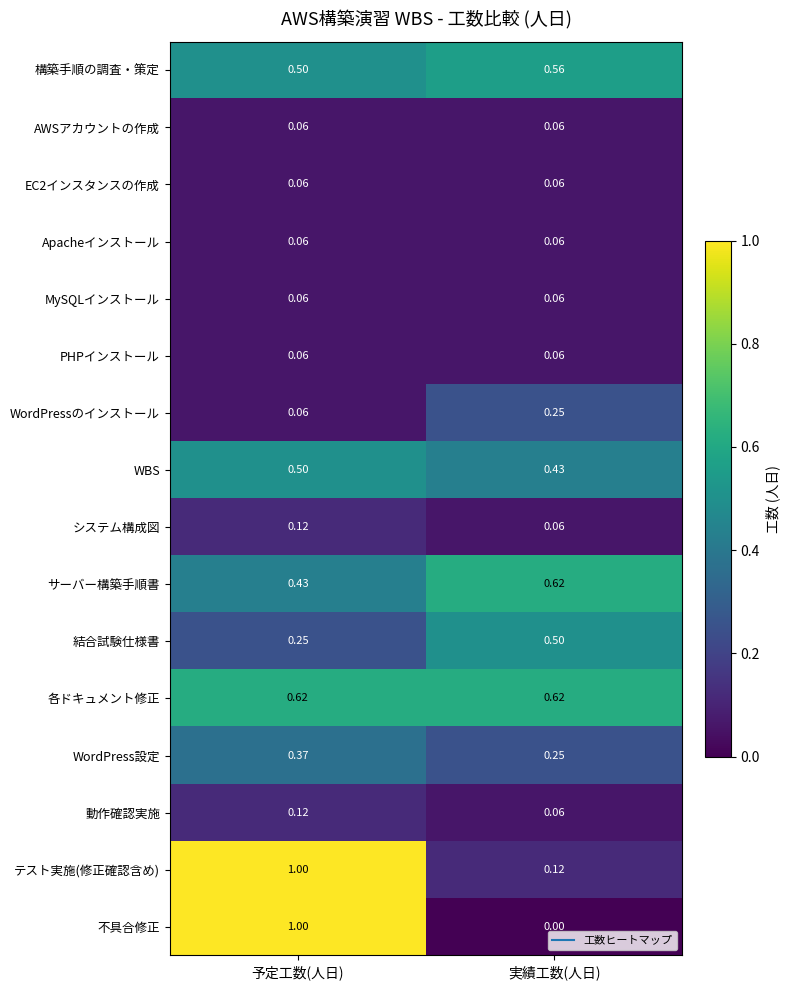

Which category has the highest value in the 構築手順の調査・策定 series?

実績工数(人日)